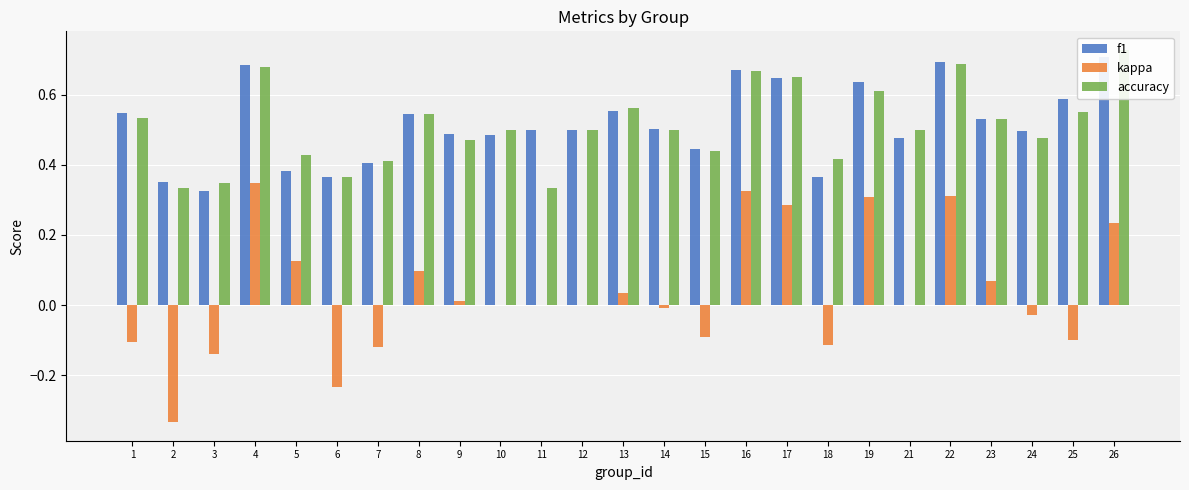

What is the maximum value for kappa?

0.3